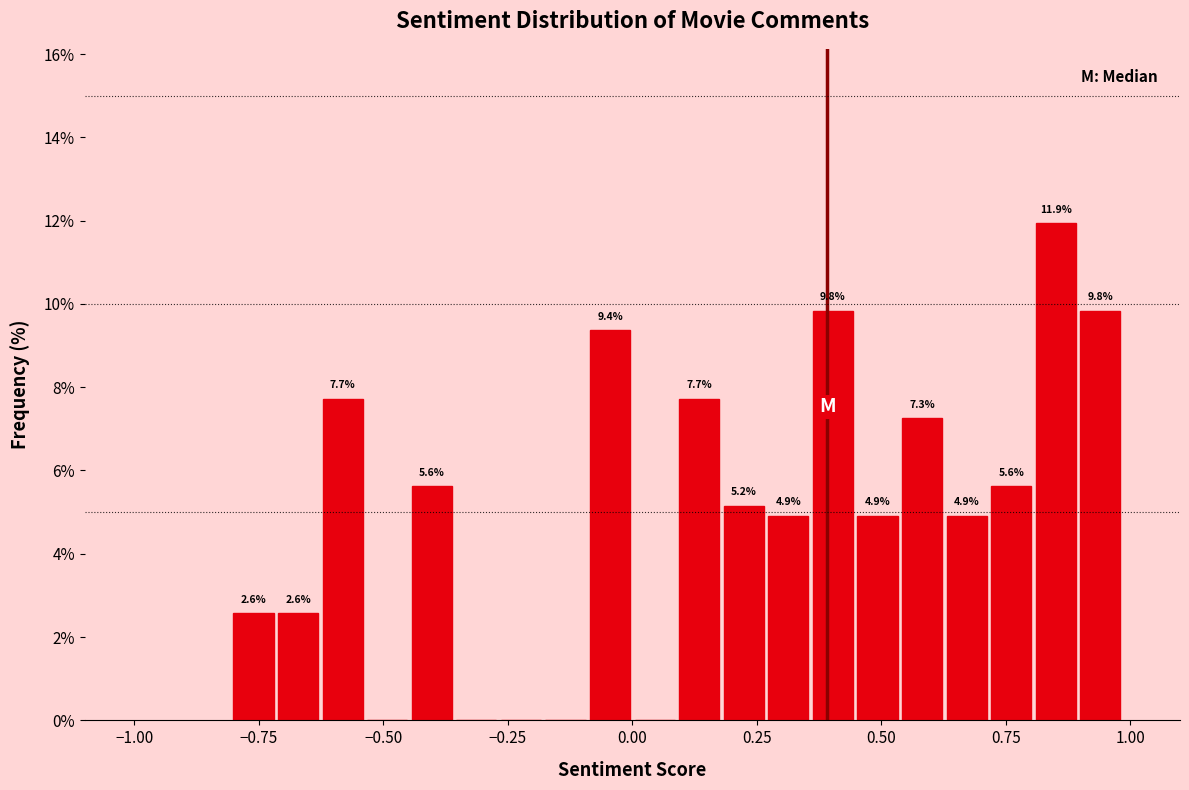

Read against the x-axis, roughly where is the centre of the tallest bar?

0.85